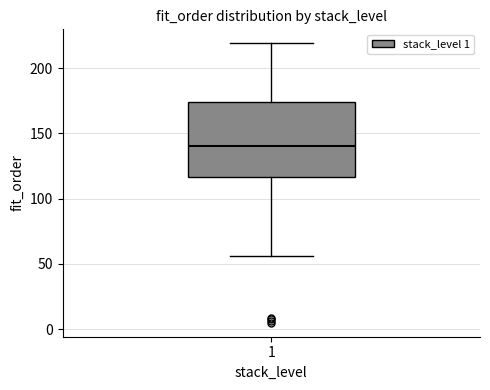

Where does the lower whisker of the box at x = 1 end on the y-axis? The values are not printed on the chart, so give them approximately, as read against the axis.

55